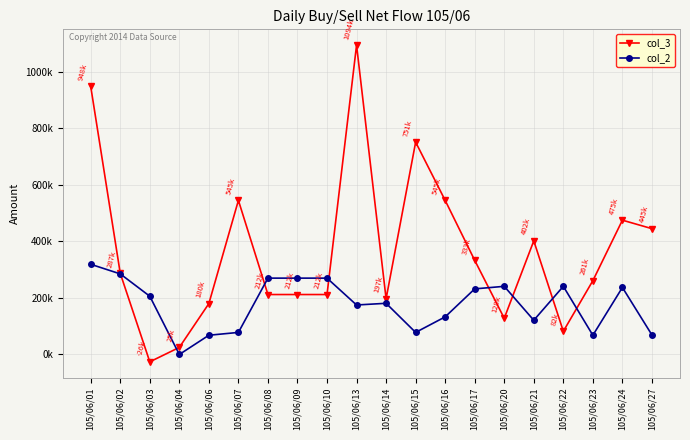

What is the difference between the col_3 values at 105/06/13 and 105/06/16?

549000